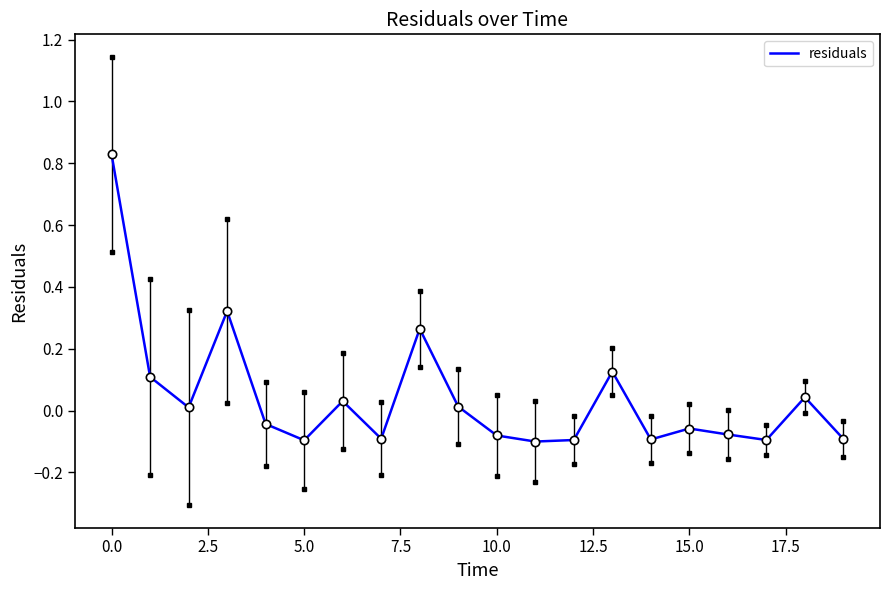

What is the difference between the maximum and minimum values?

0.9